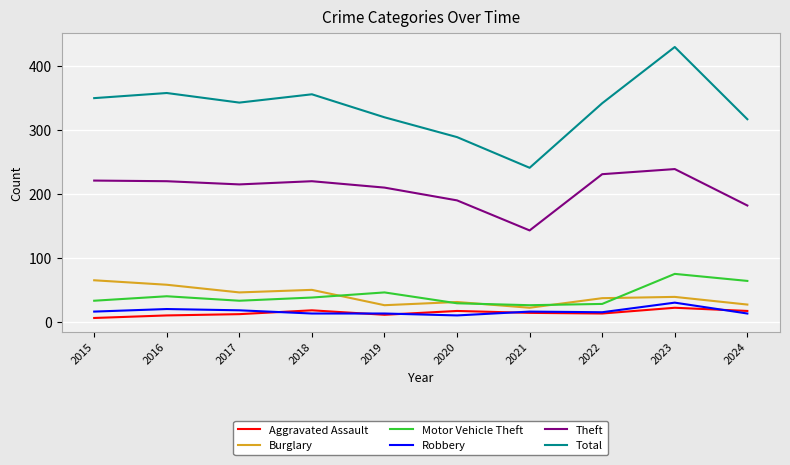

Is this an area chart (filled region under the line)?

No